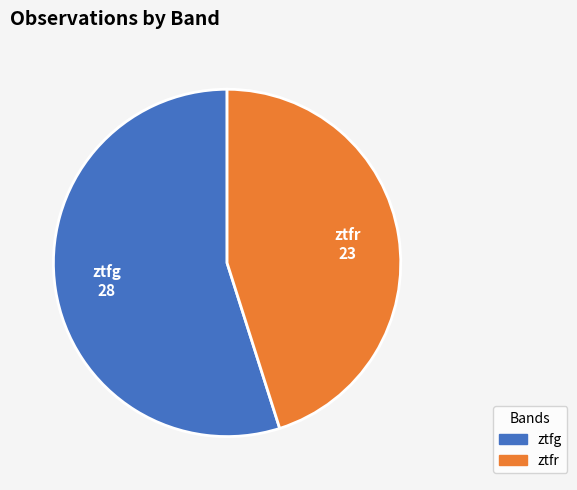

Does any single category account for the majority?

Yes